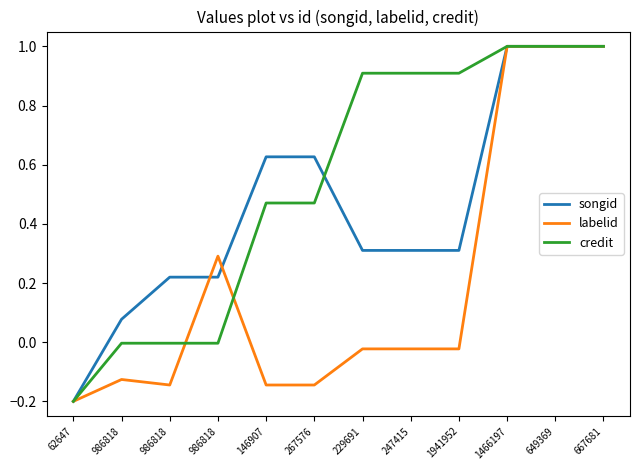

At which label does credit first exceed 0?

146907